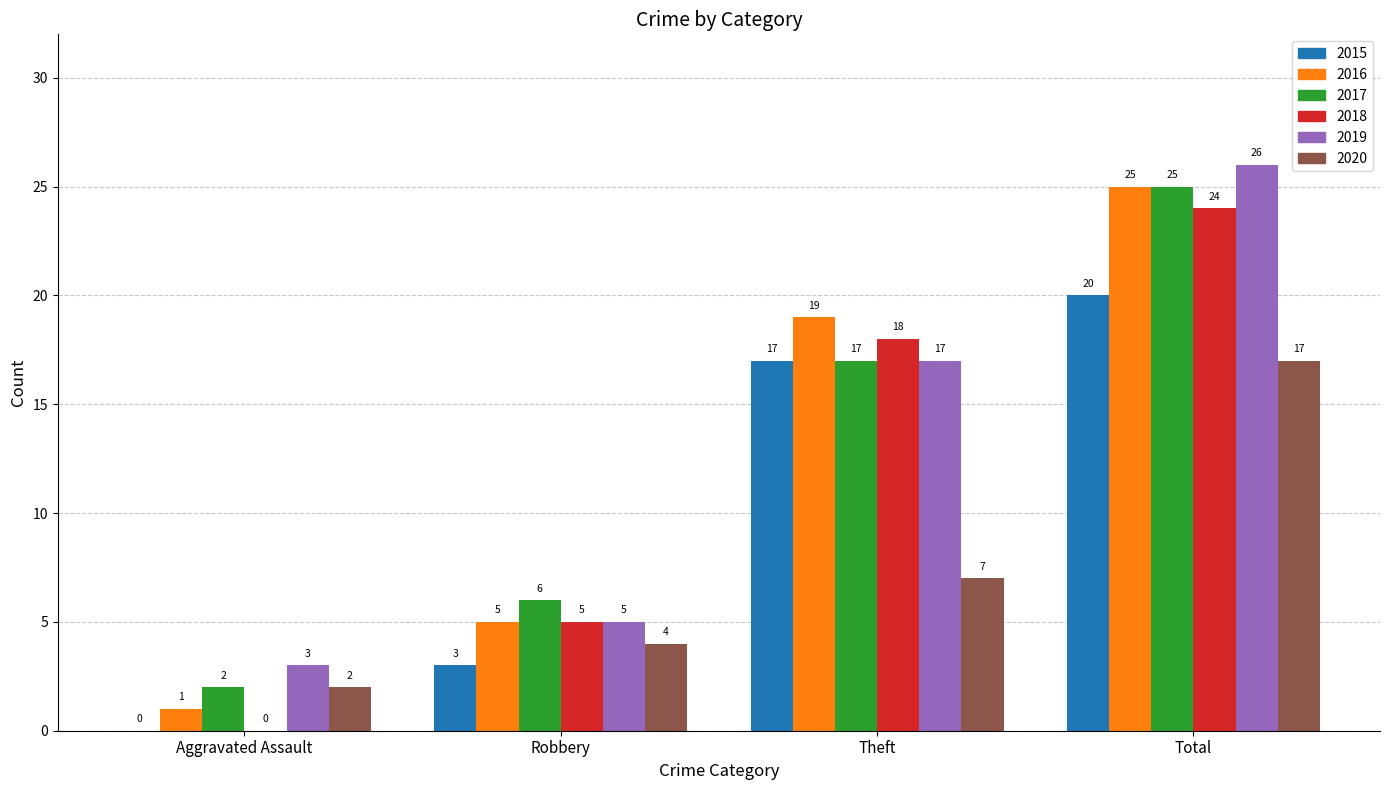

Which label corresponds to the largest value in the chart?

Total